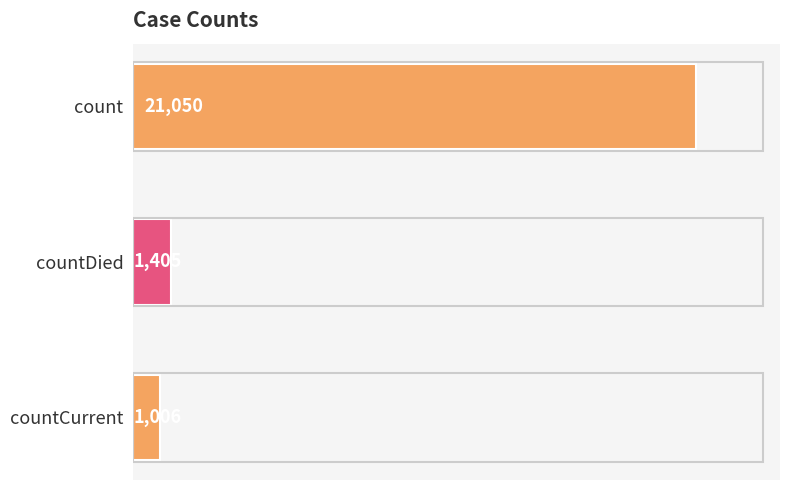

What is the average value?

7820